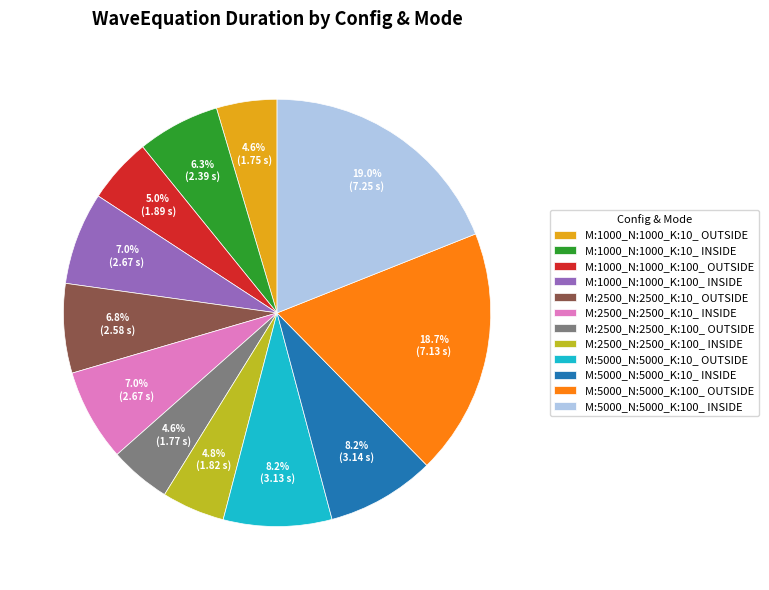

Is there a majority slice in this chart?

No